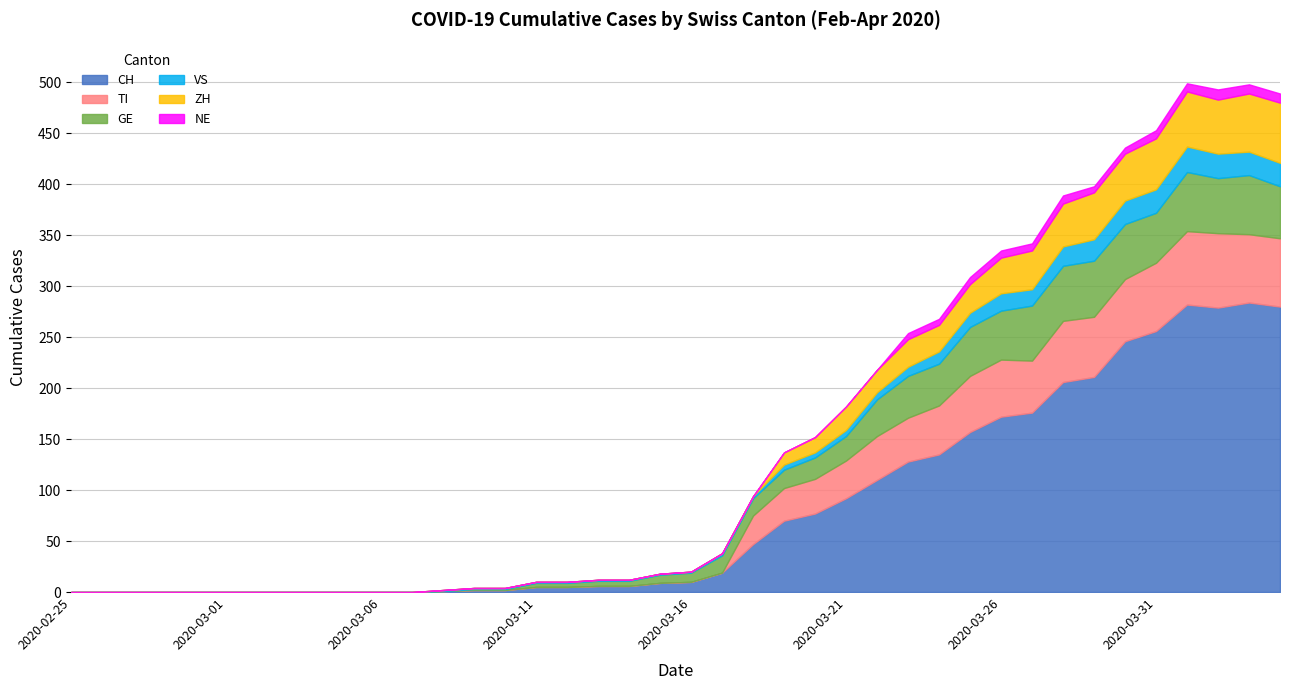

Reading left to right, list all the values displayed in this chart.

CH: 2020-02-25=0	2020-02-26=0	2020-02-27=0	2020-02-28=0	2020-02-29=0	2020-03-01=0	2020-03-02=0	2020-03-03=0	2020-03-04=0	2020-03-05=0	2020-03-06=0	2020-03-07=0	2020-03-08=1	2020-03-09=2	2020-03-10=2	2020-03-11=5	2020-03-12=5	2020-03-13=6	2020-03-14=6	2020-03-15=9	2020-03-16=10	2020-03-17=19	2020-03-18=47	2020-03-19=70	2020-03-20=77	2020-03-21=92	2020-03-22=110	2020-03-23=128	2020-03-24=135	2020-03-25=157	2020-03-26=172	2020-03-27=176	2020-03-28=206	2020-03-29=211	2020-03-30=246	2020-03-31=256	2020-04-01=282	2020-04-02=279	2020-04-03=284	2020-04-04=280
TI: 2020-02-25=0	2020-02-26=0	2020-02-27=0	2020-02-28=0	2020-02-29=0	2020-03-01=0	2020-03-02=0	2020-03-03=0	2020-03-04=0	2020-03-05=0	2020-03-06=0	2020-03-07=0	2020-03-08=0	2020-03-09=0	2020-03-10=0	2020-03-11=0	2020-03-12=0	2020-03-13=0	2020-03-14=0	2020-03-15=0	2020-03-16=0	2020-03-17=0	2020-03-18=28	2020-03-19=32	2020-03-20=34	2020-03-21=37	2020-03-22=43	2020-03-23=43	2020-03-24=48	2020-03-25=55	2020-03-26=56	2020-03-27=51	2020-03-28=60	2020-03-29=59	2020-03-30=61	2020-03-31=67	2020-04-01=72	2020-04-02=73	2020-04-03=67	2020-04-04=67
GE: 2020-02-25=0	2020-02-26=0	2020-02-27=0	2020-02-28=0	2020-02-29=0	2020-03-01=0	2020-03-02=0	2020-03-03=0	2020-03-04=0	2020-03-05=0	2020-03-06=0	2020-03-07=0	2020-03-08=0	2020-03-09=1	2020-03-10=1	2020-03-11=4	2020-03-12=4	2020-03-13=5	2020-03-14=5	2020-03-15=8	2020-03-16=9	2020-03-17=17	2020-03-18=17	2020-03-19=18	2020-03-20=21	2020-03-21=24	2020-03-22=36	2020-03-23=41	2020-03-24=41	2020-03-25=48	2020-03-26=48	2020-03-27=54	2020-03-28=54	2020-03-29=55	2020-03-30=54	2020-03-31=49	2020-04-01=58	2020-04-02=54	2020-04-03=58	2020-04-04=51
VS: 2020-02-25=0	2020-02-26=0	2020-02-27=0	2020-02-28=0	2020-02-29=0	2020-03-01=0	2020-03-02=0	2020-03-03=0	2020-03-04=0	2020-03-05=0	2020-03-06=0	2020-03-07=0	2020-03-08=1	2020-03-09=1	2020-03-10=1	2020-03-11=1	2020-03-12=1	2020-03-13=1	2020-03-14=1	2020-03-15=1	2020-03-16=1	2020-03-17=2	2020-03-18=2	2020-03-19=5	2020-03-20=5	2020-03-21=6	2020-03-22=7	2020-03-23=9	2020-03-24=12	2020-03-25=14	2020-03-26=17	2020-03-27=16	2020-03-28=19	2020-03-29=21	2020-03-30=23	2020-03-31=23	2020-04-01=25	2020-04-02=24	2020-04-03=23	2020-04-04=23
ZH: 2020-02-25=0	2020-02-26=0	2020-02-27=0	2020-02-28=0	2020-02-29=0	2020-03-01=0	2020-03-02=0	2020-03-03=0	2020-03-04=0	2020-03-05=0	2020-03-06=0	2020-03-07=0	2020-03-08=0	2020-03-09=0	2020-03-10=0	2020-03-11=0	2020-03-12=0	2020-03-13=0	2020-03-14=0	2020-03-15=0	2020-03-16=0	2020-03-17=0	2020-03-18=0	2020-03-19=12	2020-03-20=15	2020-03-21=23	2020-03-22=22	2020-03-23=27	2020-03-24=26	2020-03-25=28	2020-03-26=35	2020-03-27=38	2020-03-28=42	2020-03-29=46	2020-03-30=46	2020-03-31=50	2020-04-01=54	2020-04-02=53	2020-04-03=57	2020-04-04=59
NE: 2020-02-25=0	2020-02-26=0	2020-02-27=0	2020-02-28=0	2020-02-29=0	2020-03-01=0	2020-03-02=0	2020-03-03=0	2020-03-04=0	2020-03-05=0	2020-03-06=0	2020-03-07=0	2020-03-08=0	2020-03-09=0	2020-03-10=0	2020-03-11=0	2020-03-12=0	2020-03-13=0	2020-03-14=0	2020-03-15=0	2020-03-16=0	2020-03-17=0	2020-03-18=0	2020-03-19=0	2020-03-20=0	2020-03-21=0	2020-03-22=0	2020-03-23=6	2020-03-24=6	2020-03-25=7	2020-03-26=7	2020-03-27=7	2020-03-28=8	2020-03-29=6	2020-03-30=6	2020-03-31=8	2020-04-01=8	2020-04-02=10	2020-04-03=9	2020-04-04=9